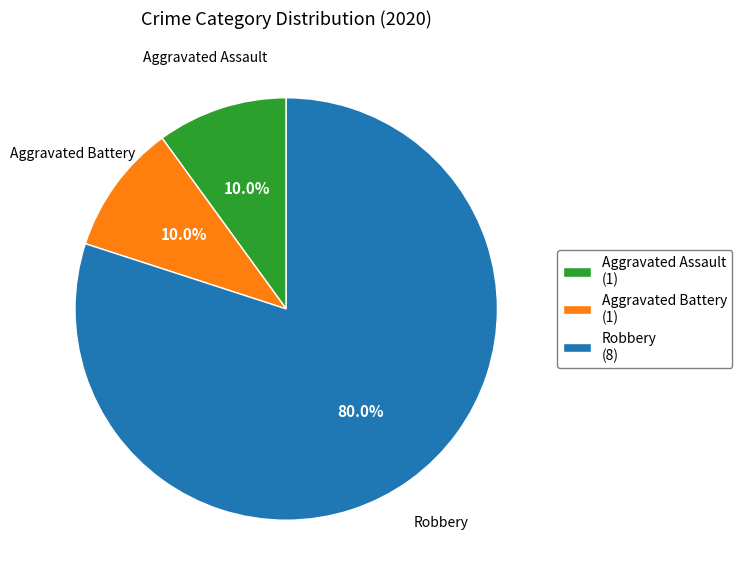

What is the ratio of the value at Robbery (8) to the value at Aggravated Battery (1)?

8.0